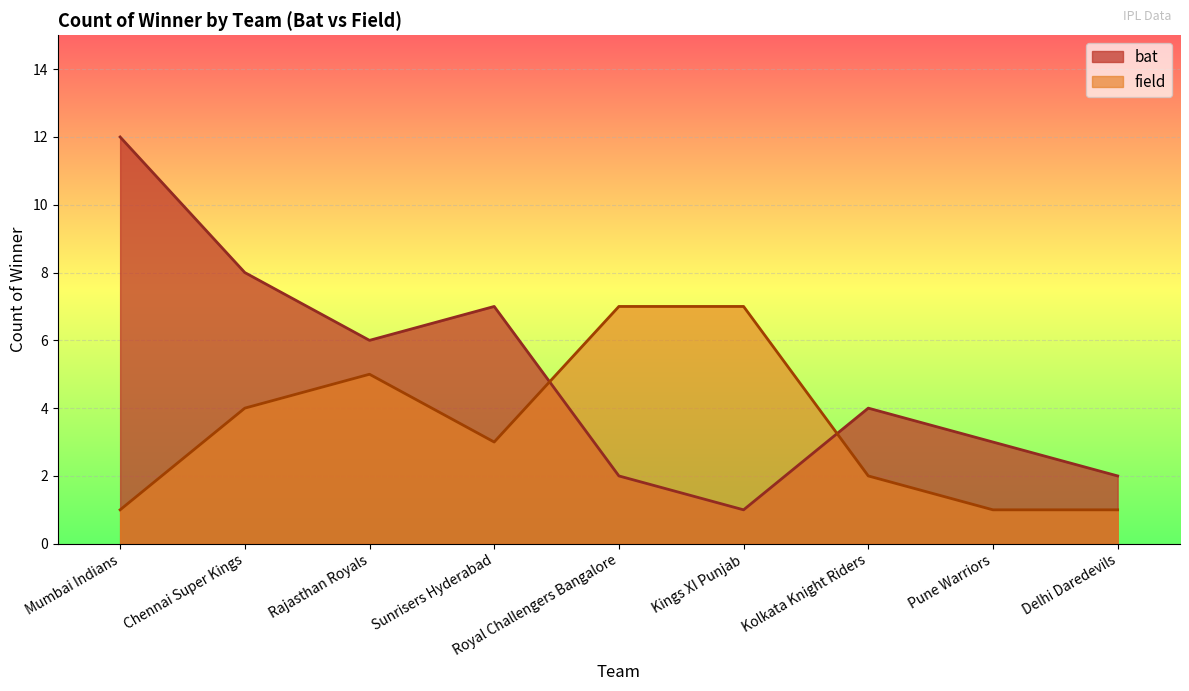

What is the minimum value for field?

1